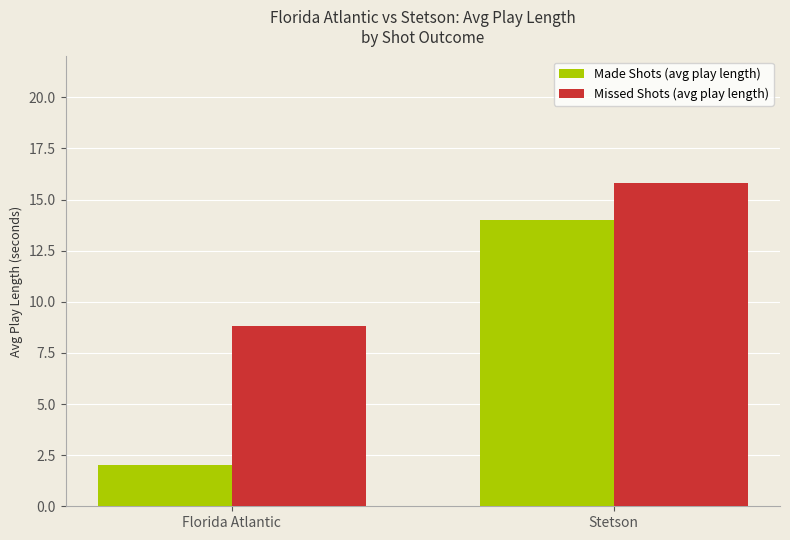

Is the value of Missed Shots (avg play length) at Stetson greater than the value of Made Shots (avg play length) at Stetson?

Yes